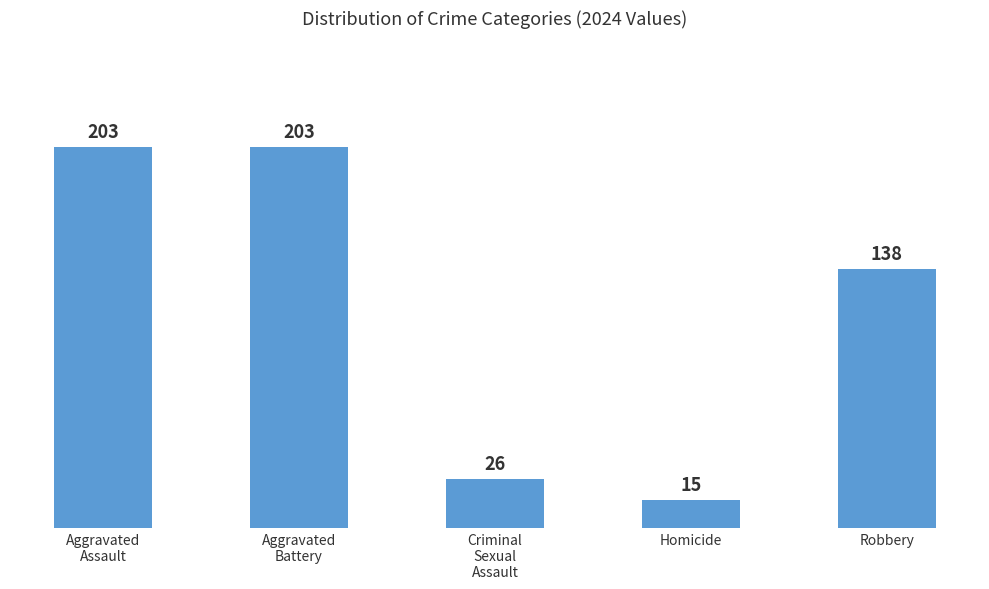

What is the sum of all values?

585